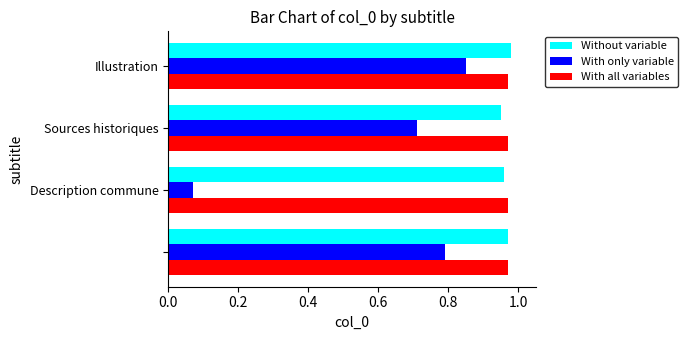

Count the Without variable values in the range 0 to 1.

4